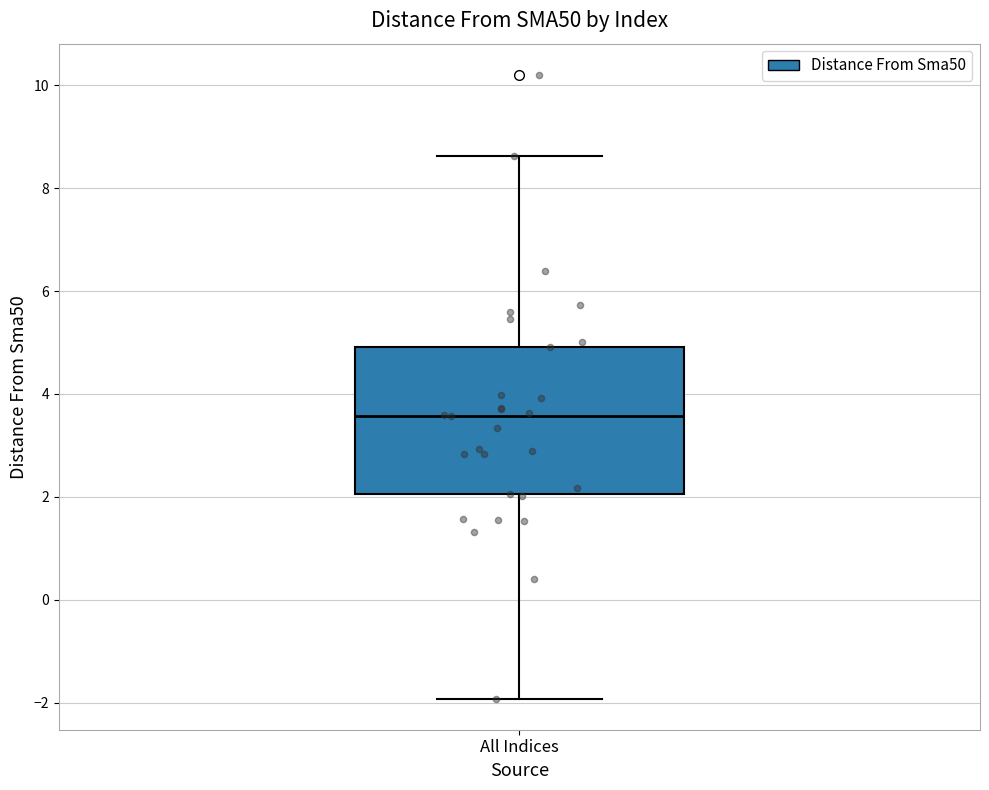

Transcribe this box plot: give where the median line is, the range the box spans, and where the two whiskers end, as read against the y-axis. The values are not printed on the chart, so give them approximately, as read against the axis.

median 3.6, box 2.0 to 5.0, whiskers -2.0 to 8.6